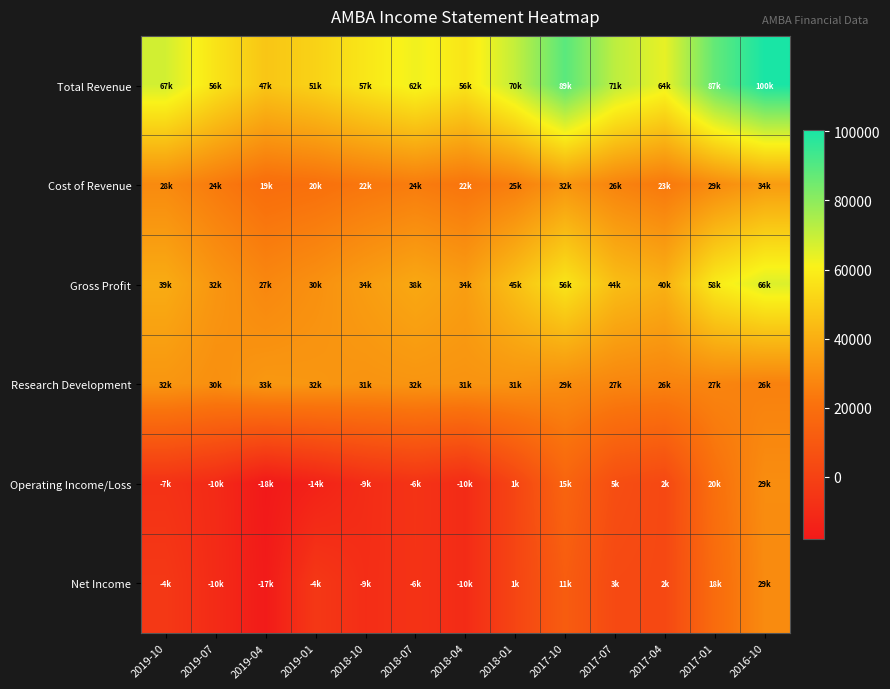

At which category does the chart reach its minimum across all series?

2019-04